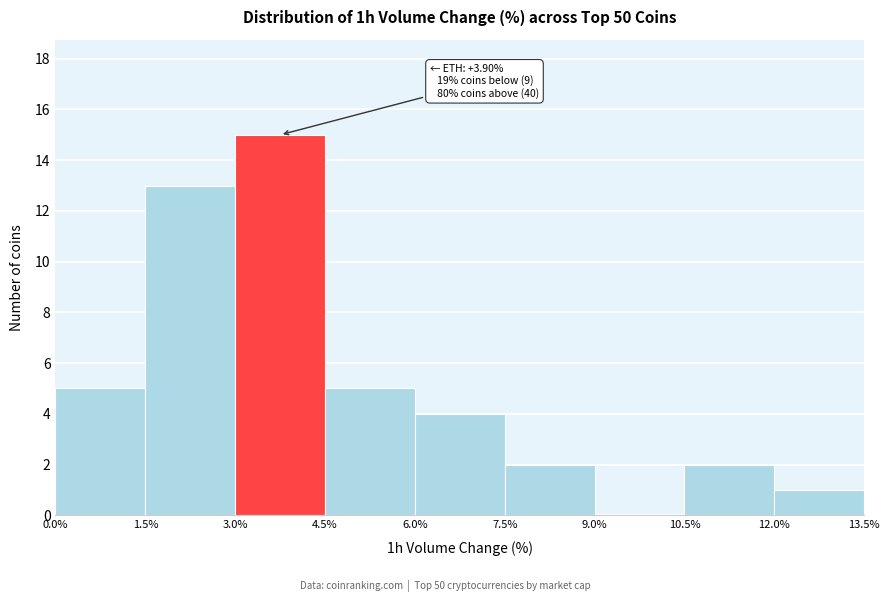

Which range on the x-axis has the tallest bar?

3.0% to 4.5%